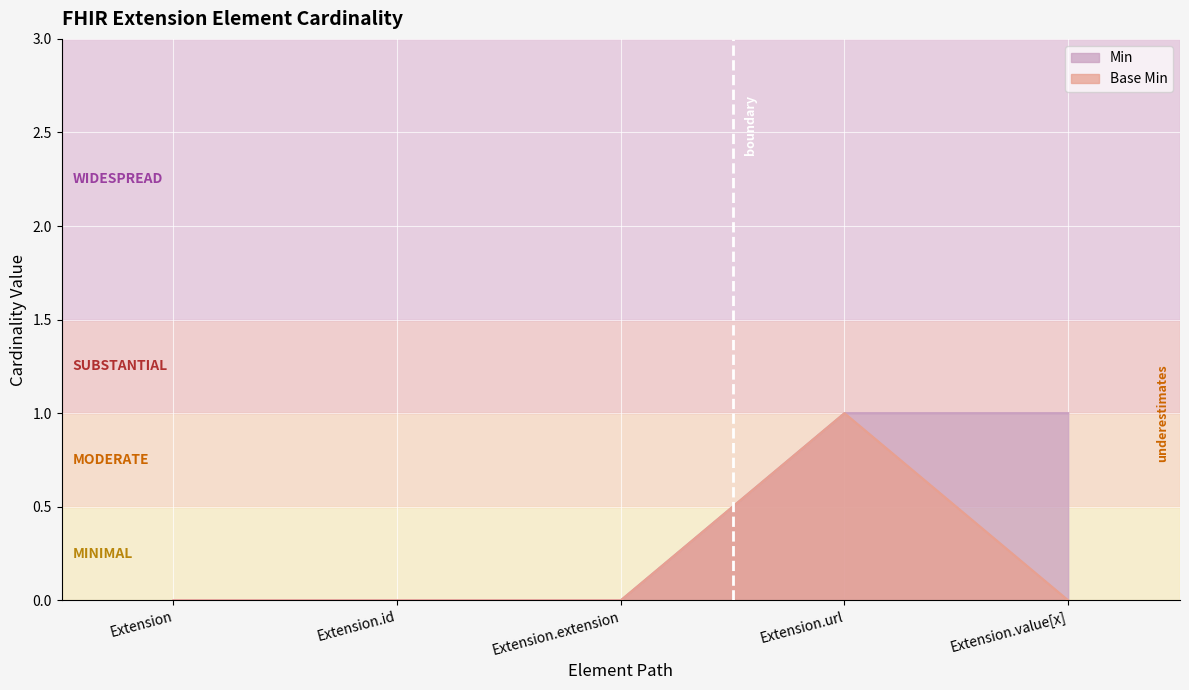

Between Extension.extension and Extension, which is larger?

Extension.extension